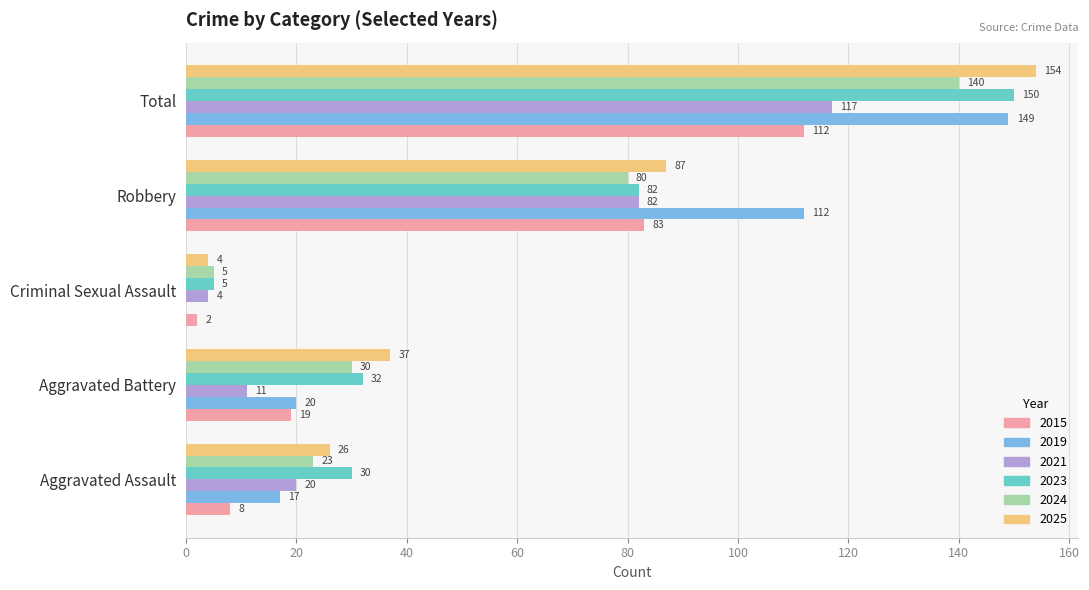

What is the maximum value shown in the chart?

154